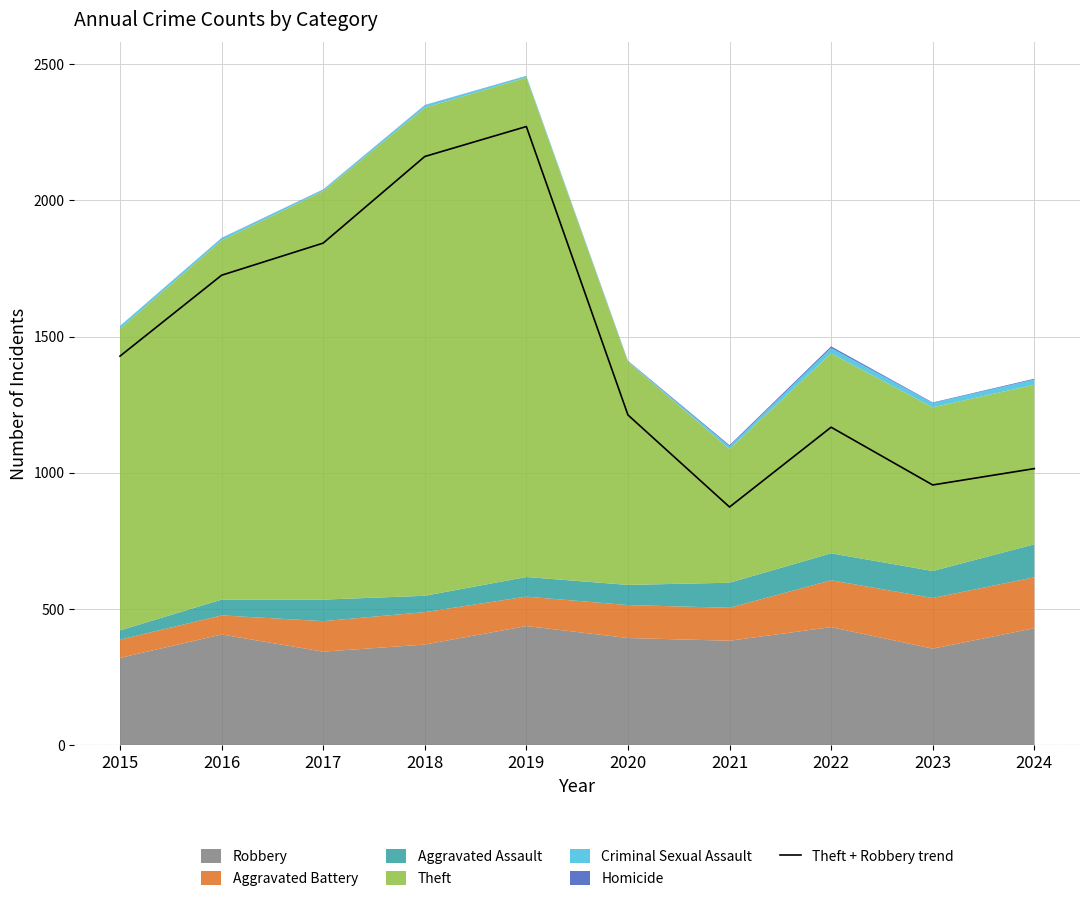

Where is the first local minimum?

2021